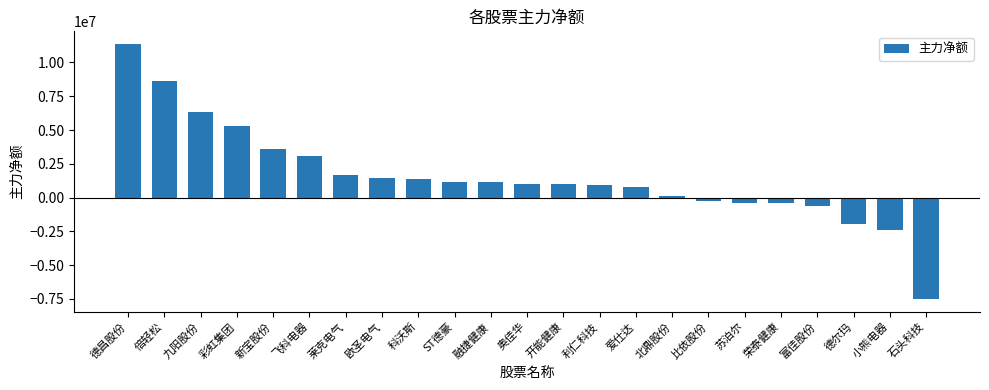

Count the number of data series in this chart.

1